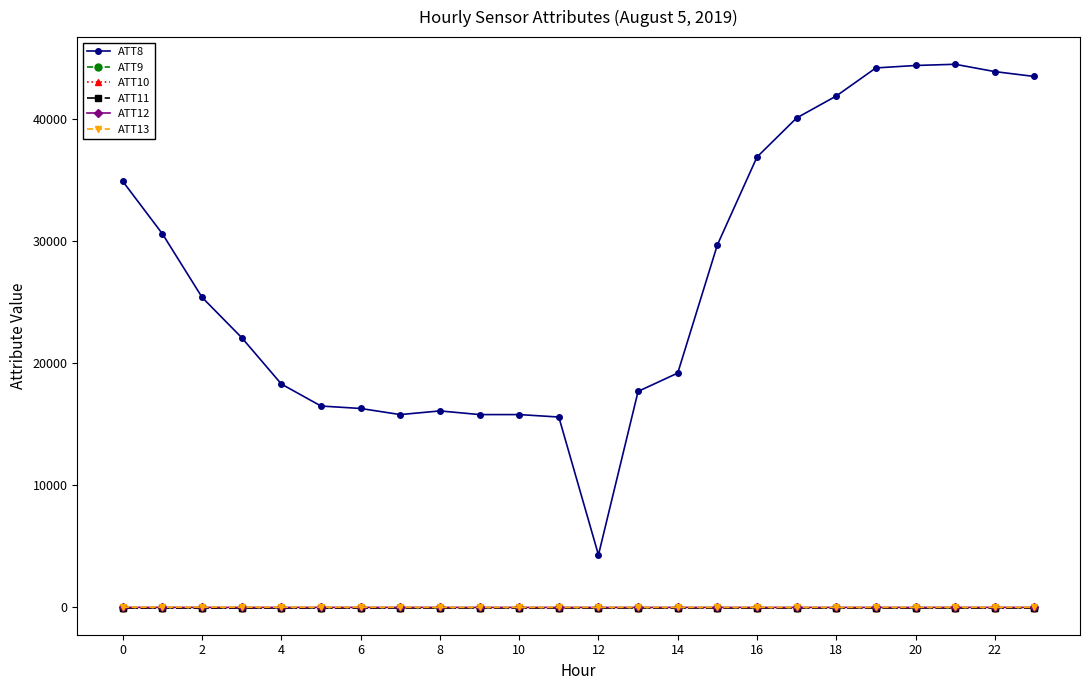

True or false: ATT11 has more than 0 points higher than both neighbors.

False